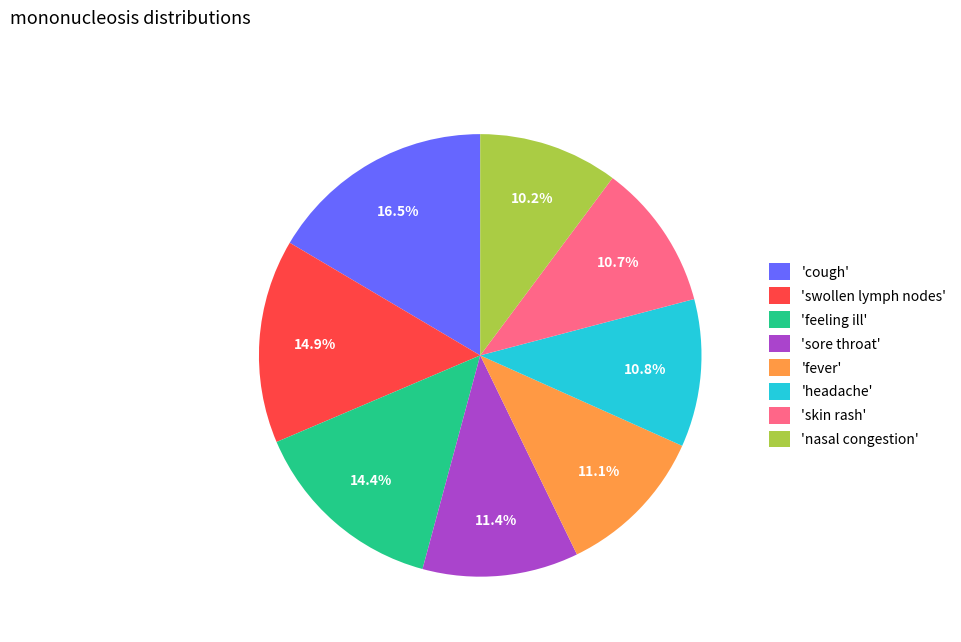

Does any single category account for the majority?

No